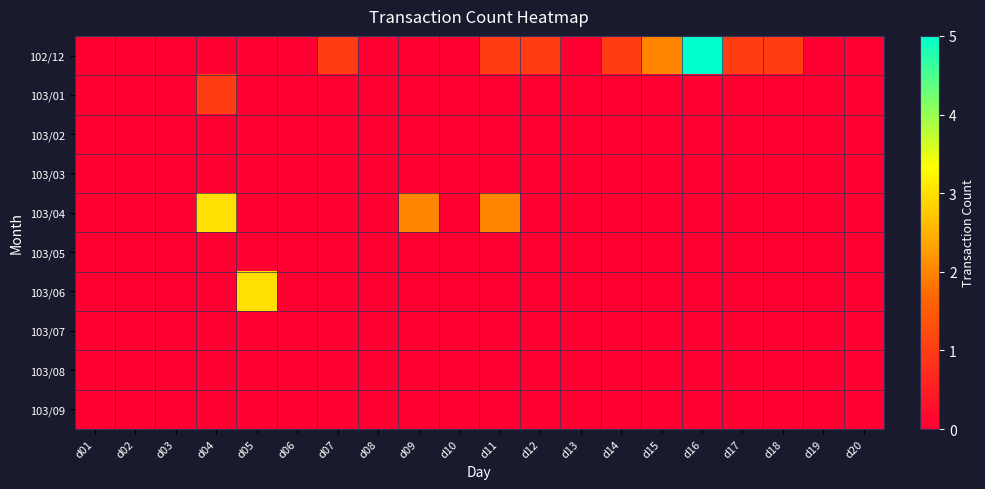

What is the difference between the highest and lowest values at d11?

2